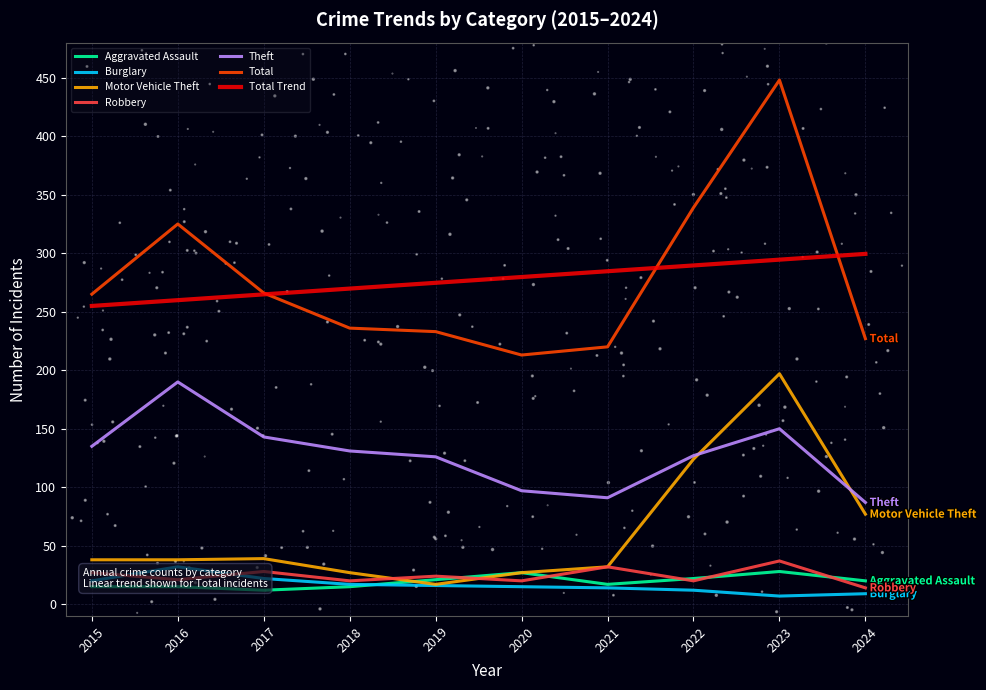

What are all the series names shown in the legend?

Aggravated Assault, Burglary, Motor Vehicle Theft, Robbery, Theft, Total